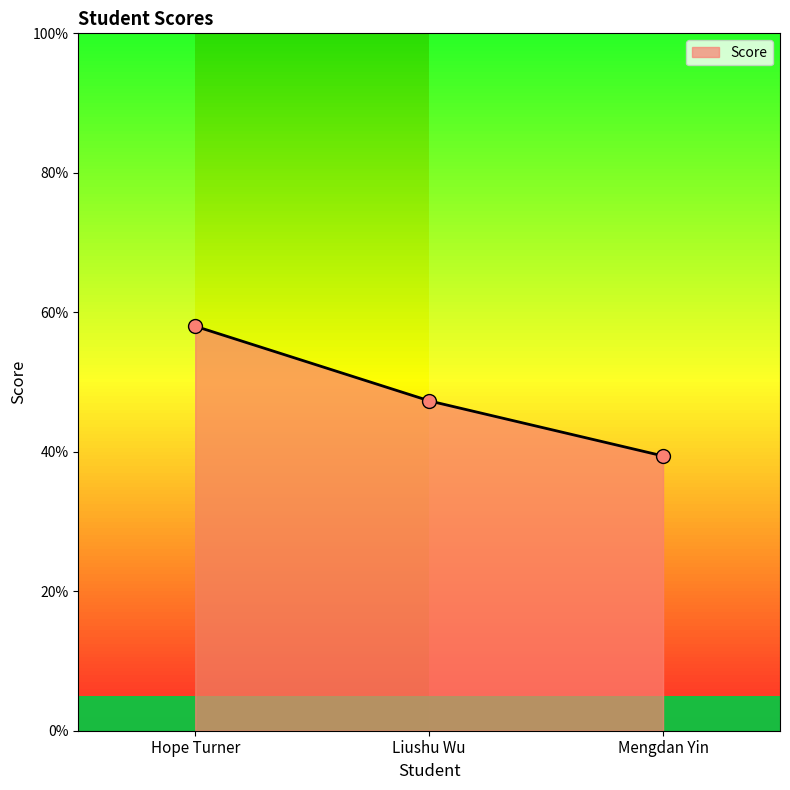

Approximately how many times larger is the value at Liushu Wu compared to Mengdan Yin?

1.2